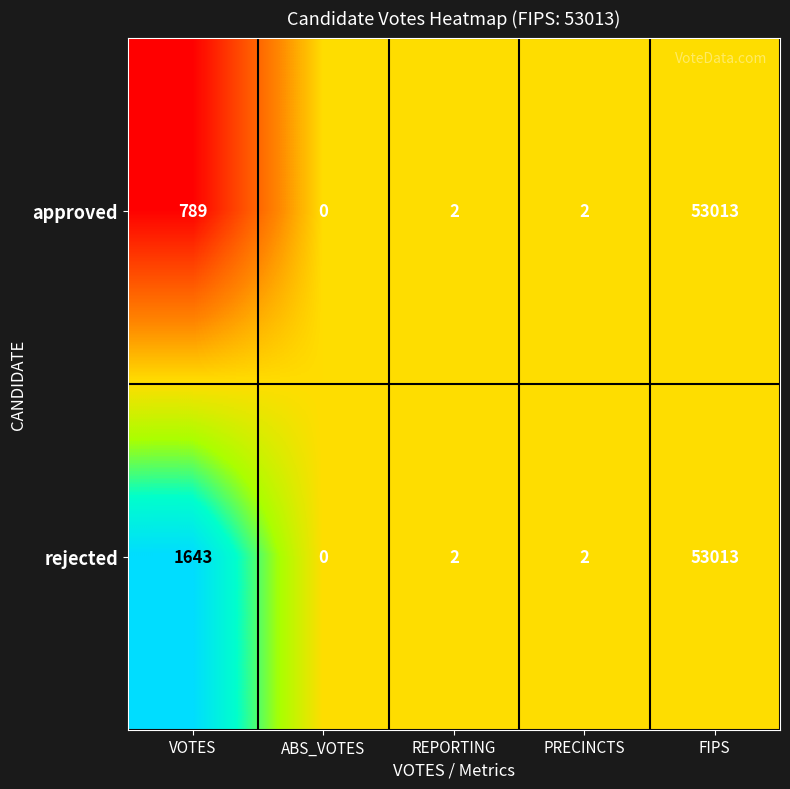

Reading right to left, transcribe all the data shown in this chart.

approved: 53013	2	2	0	789
rejected: 53013	2	2	0	1643